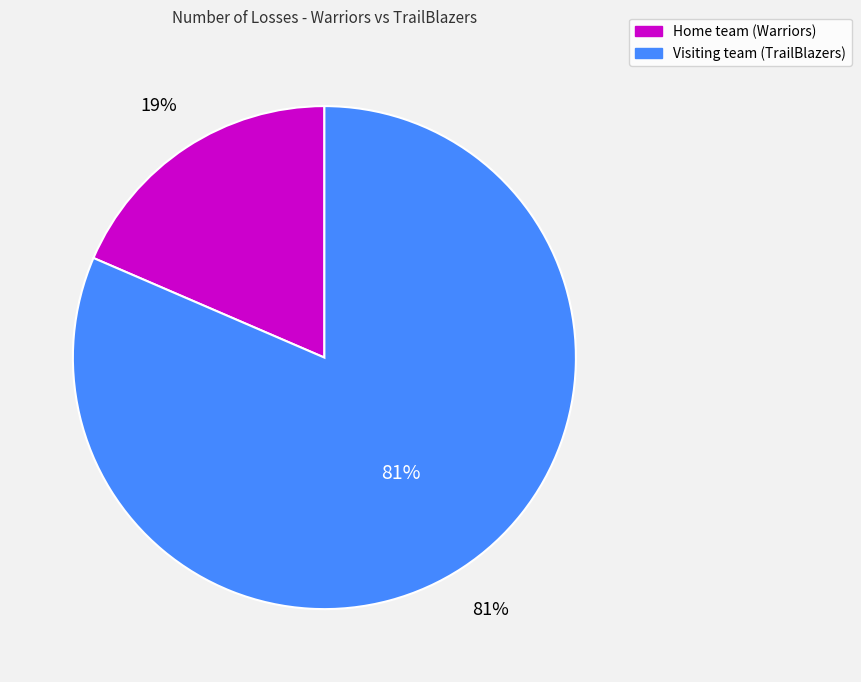

To the nearest percent, what portion does Visiting team (TrailBlazers) represent?

81%